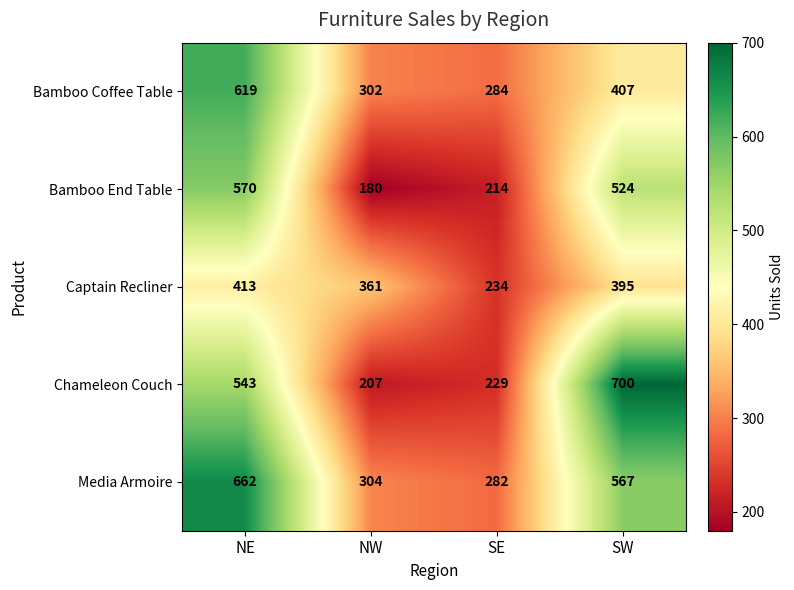

At which category is the sum across all series the highest?

NE